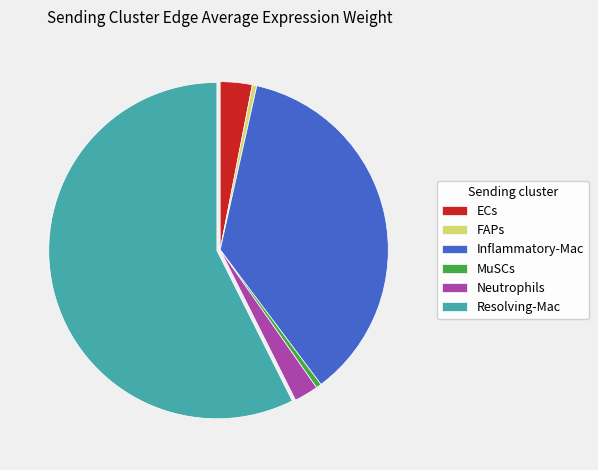

Which slice is the largest?

Resolving-Mac